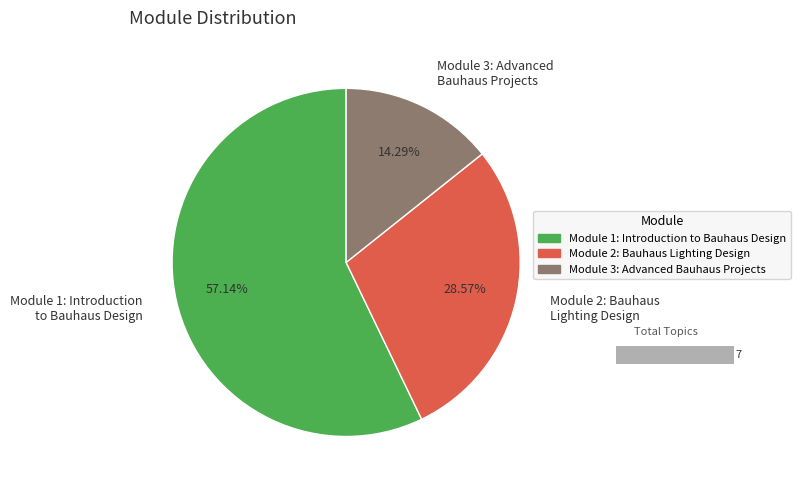

Does Module 1: Introduction to Bauhaus Design account for over 50% of the chart?

Yes